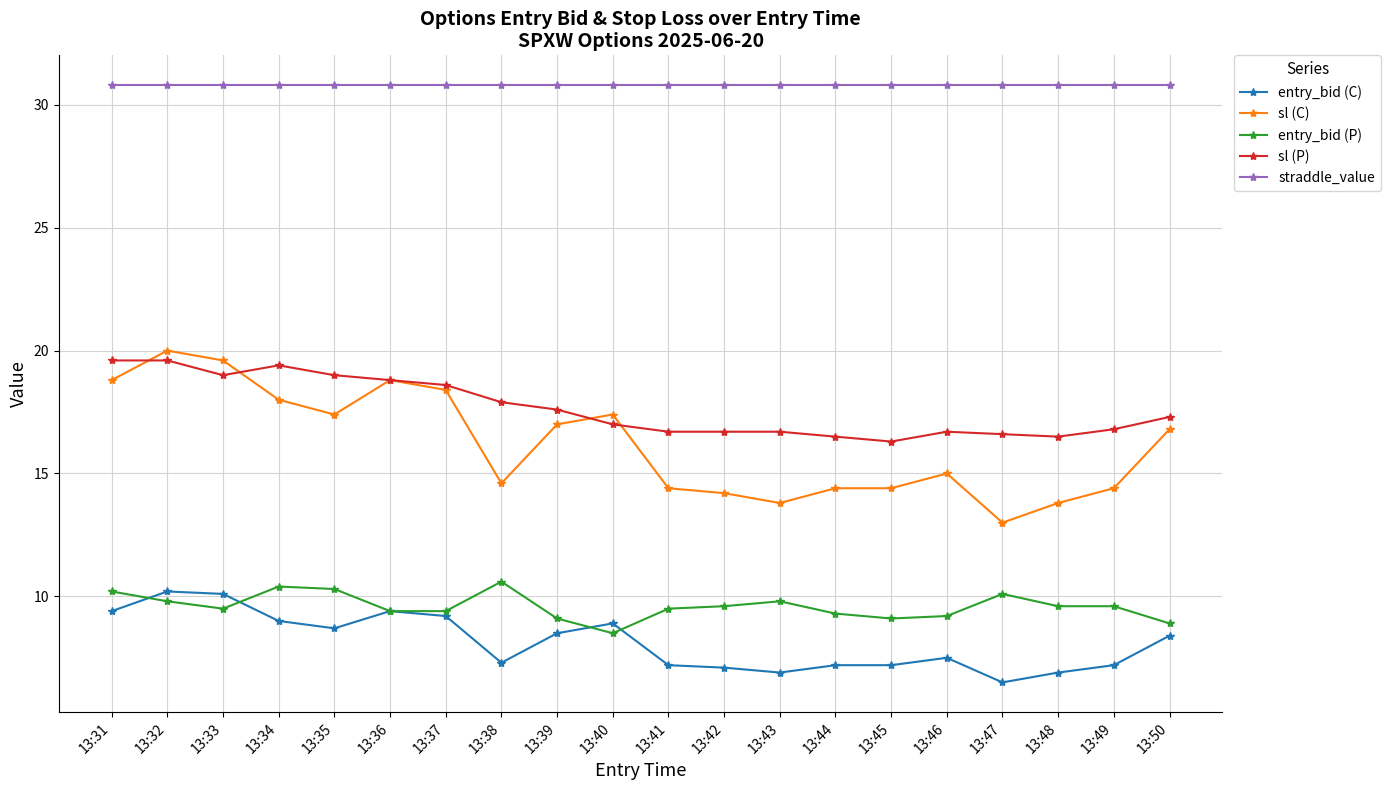

What are all the series names shown in the legend?

entry_bid (C), sl (C), entry_bid (P), sl (P), straddle_value